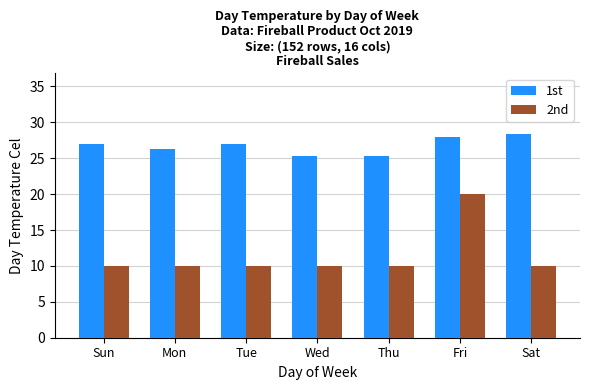

Reading left to right, list all the values displayed in this chart.

1st: 27.0	26.3	27.0	25.3	25.3	28.0	28.3
2nd: 10.0	10.0	10.0	10.0	10.0	20.0	10.0